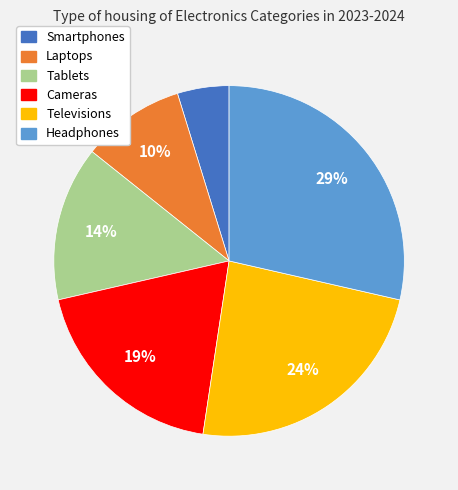

Between Smartphones and Laptops, which is larger?

Laptops